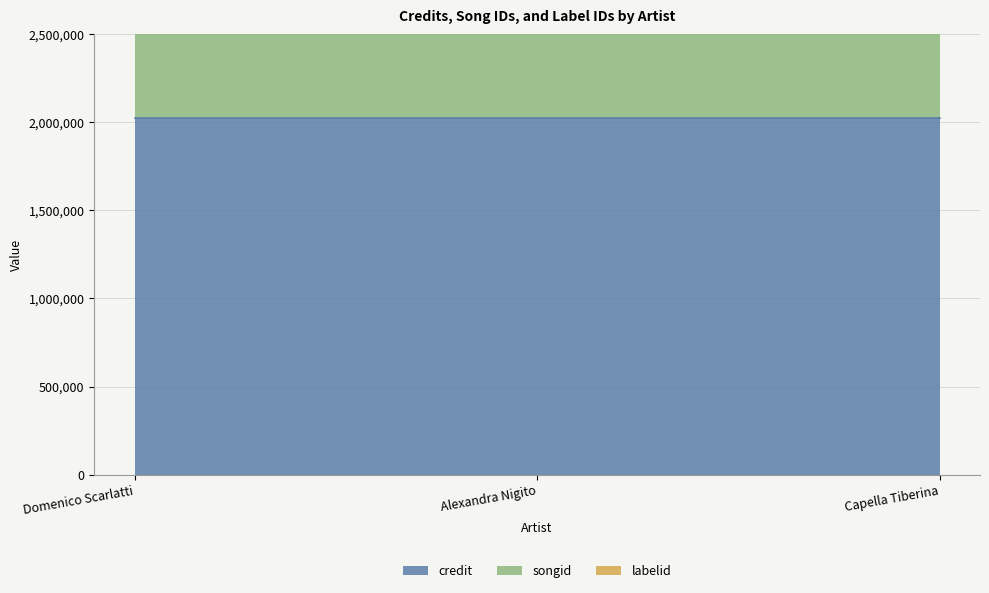

At how many categories does at least one series exceed 1373243?

3